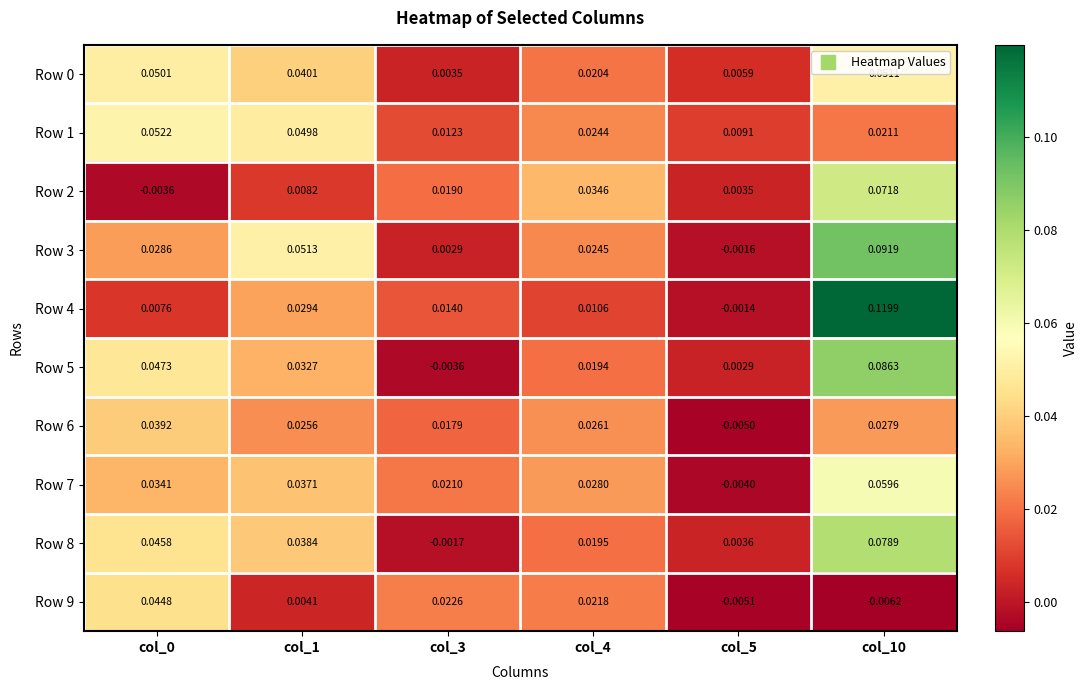

Which series has the widest spread of values?

Row 4